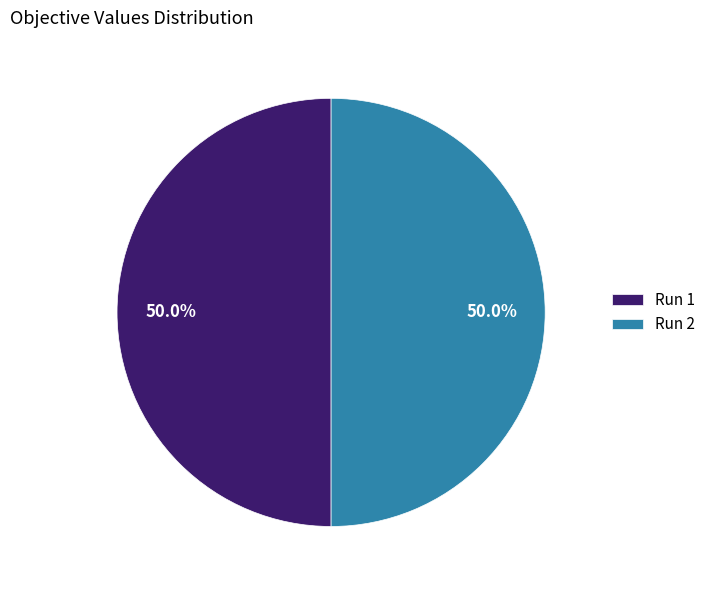

What percentage is NOT represented by Run 1?

50.0%